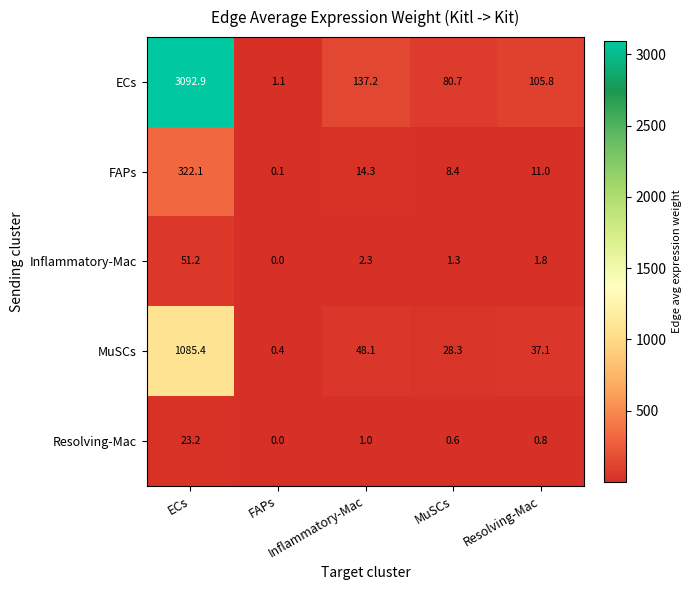

What is the maximum value shown in the chart?

3092.9